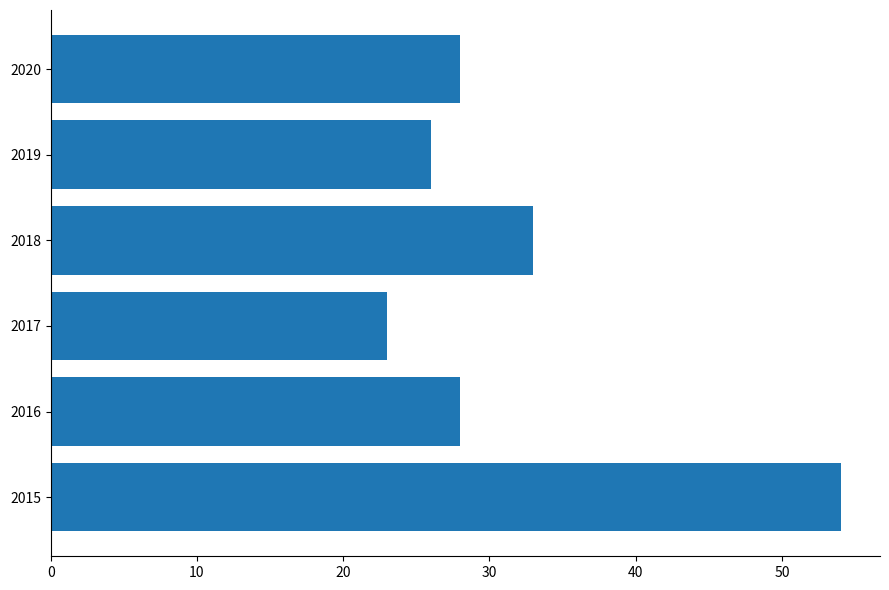

Is it true that the value at 2018 is 46?

False